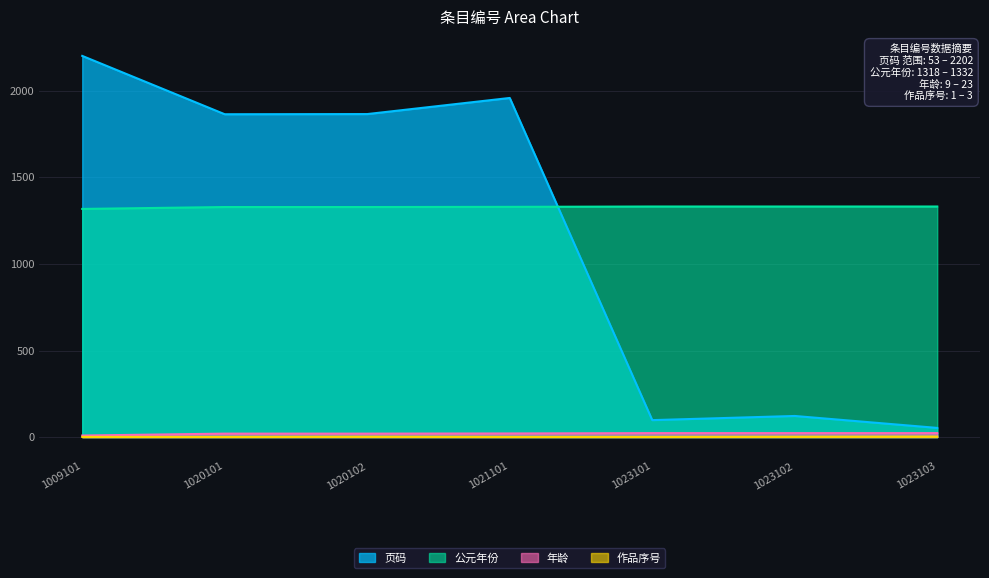

At which category does the chart reach its minimum across all series?

1009101